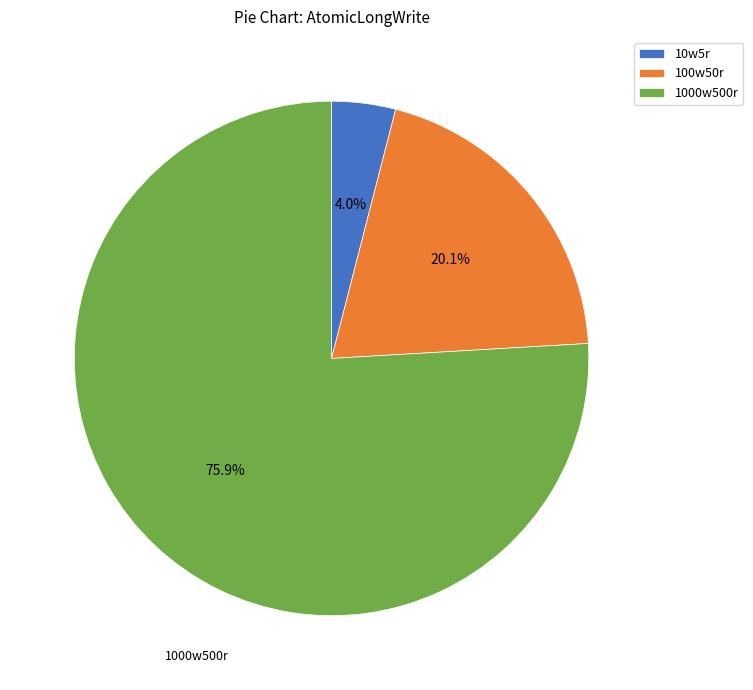

True or false: 100w50r accounts for 20% of the total.

True